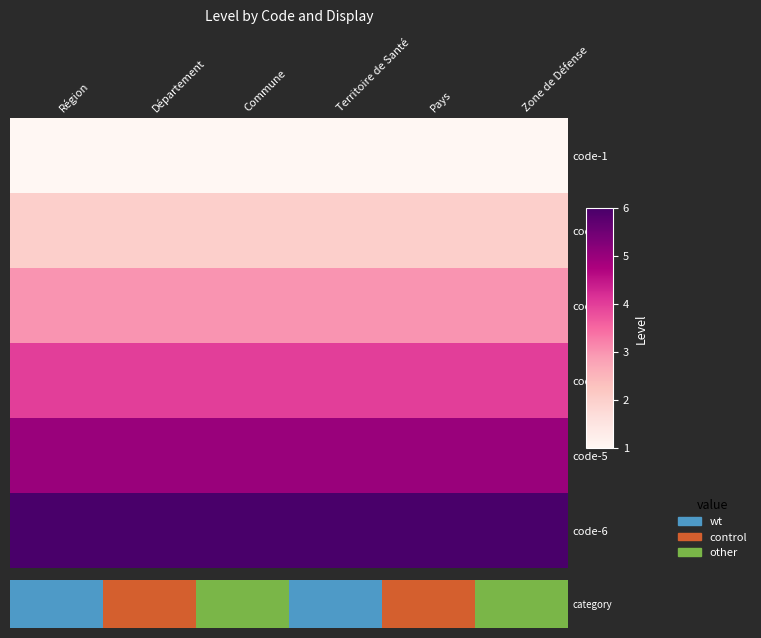

Rank the series at Pays from lowest to highest value.

category, code-2, code-3, code-4, code-5, code-6